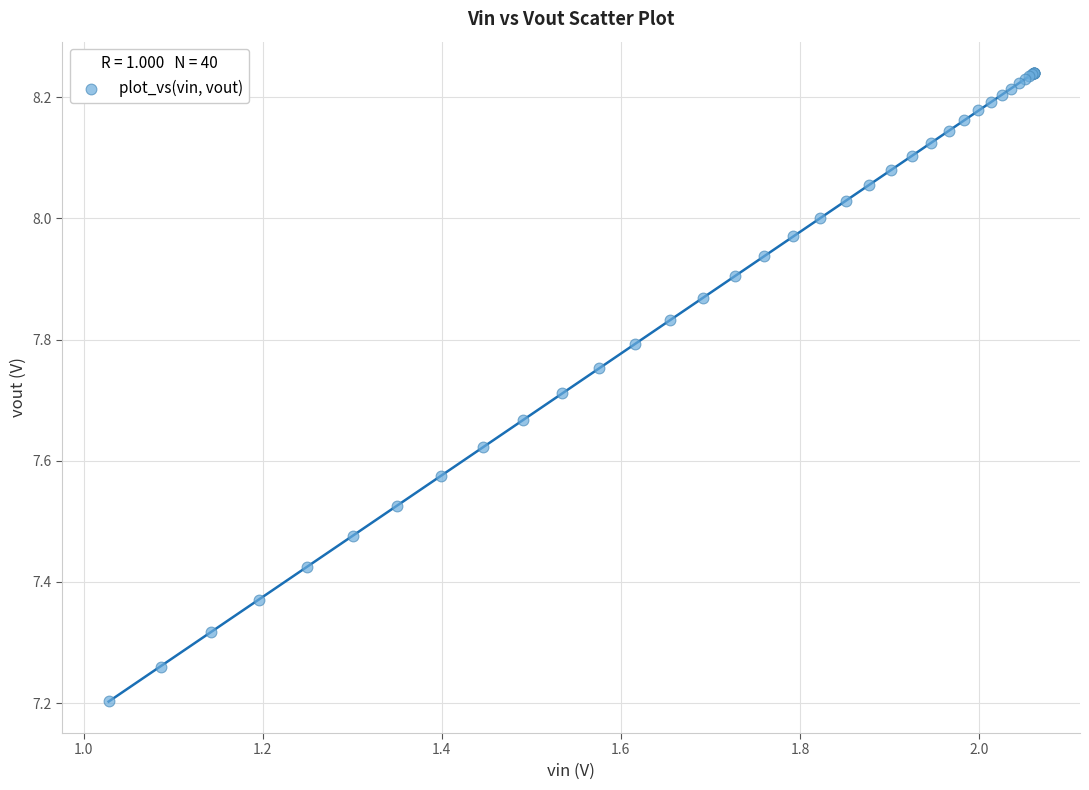

What Y value in the scatter plot is closest to 7?

7.2